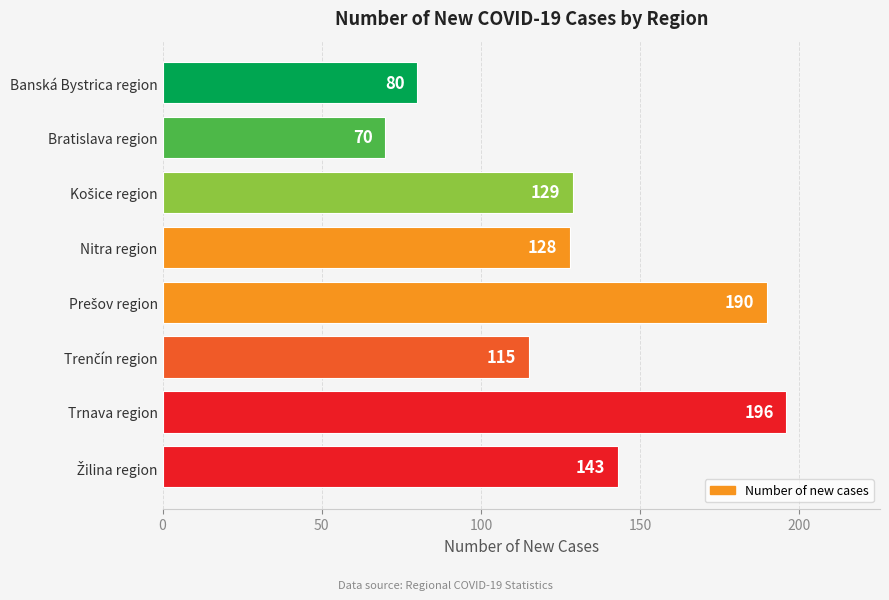

What is the difference between the second highest and minimum values?

120